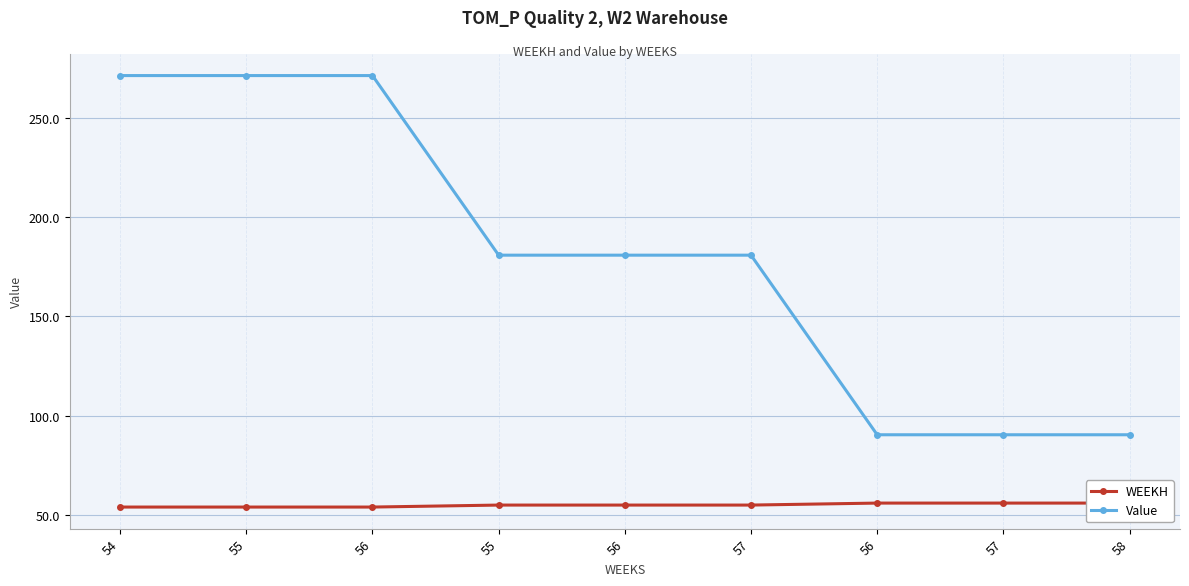

What is the difference between the maximum and minimum values in the WEEKH series?

2.0